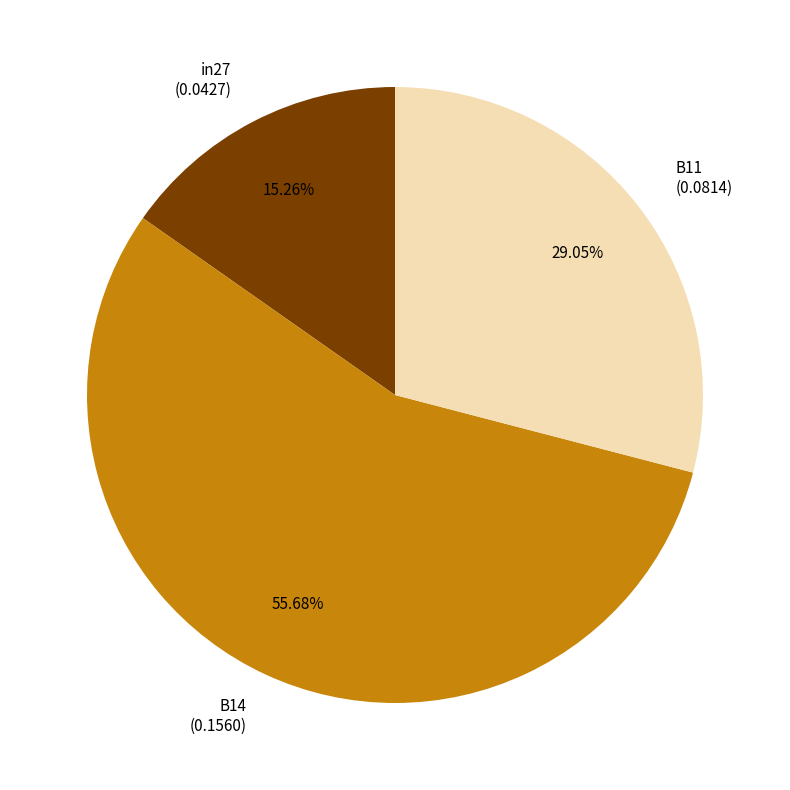

To the nearest percent, what is the combined percentage of B14 and B11?

85%